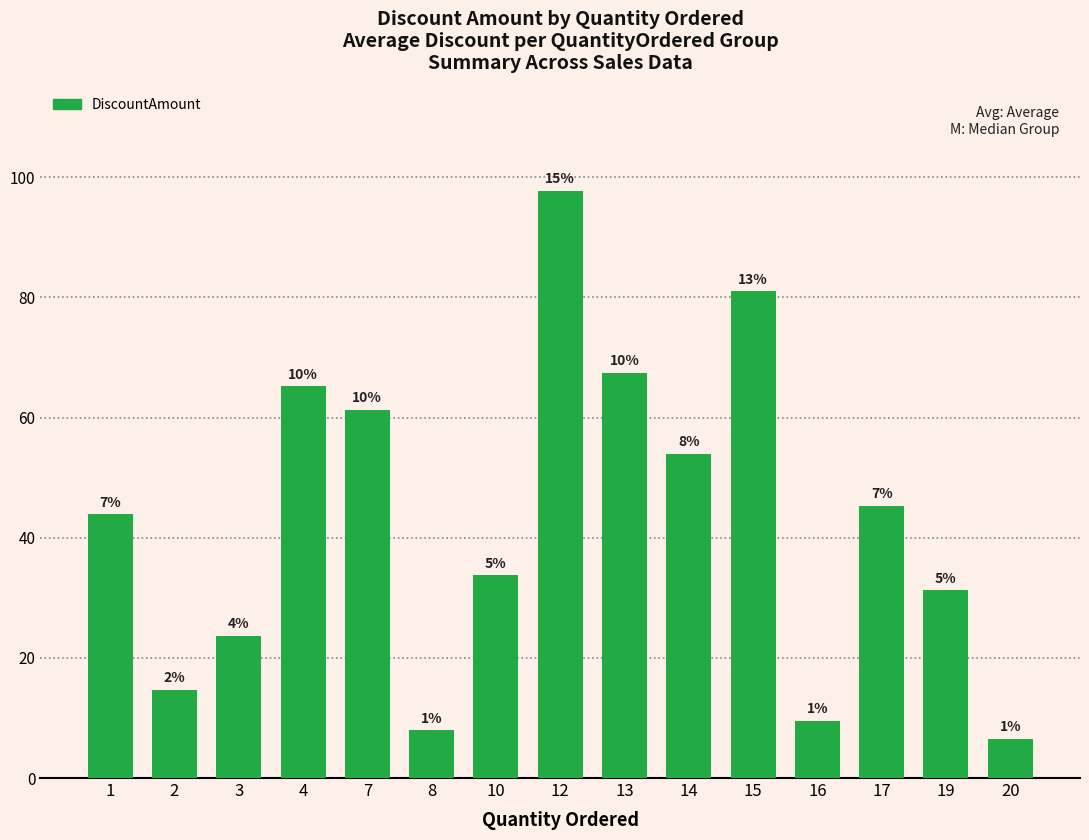

How many bars are there in total?

15